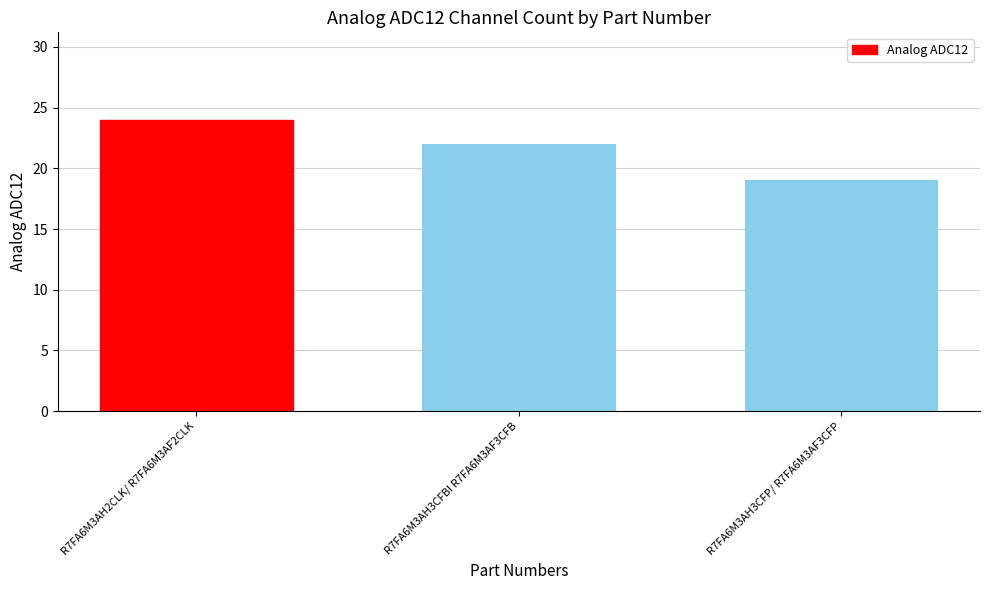

How many bars are there in total?

3